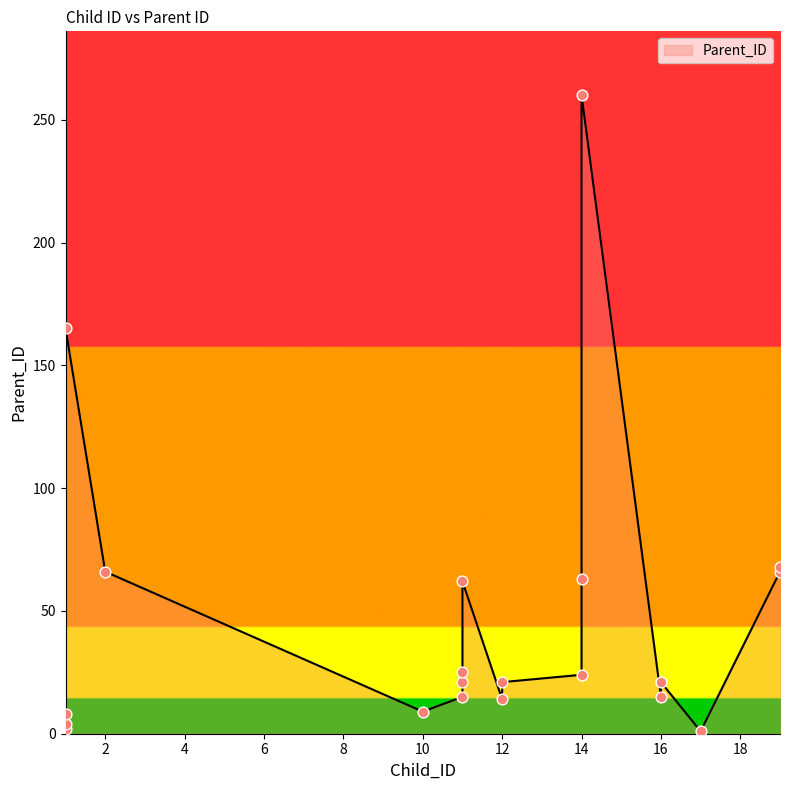

What is the ratio of the value at 2 to the value at 16?

4.4